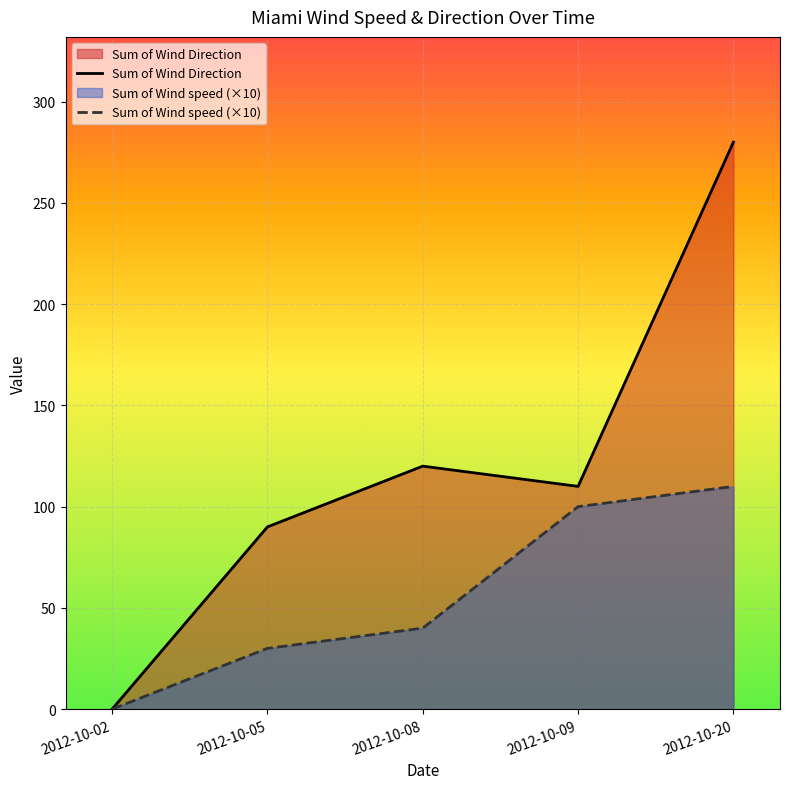

True or false: Sum of Wind speed and Sum of Wind Direction intersect in this chart.

False